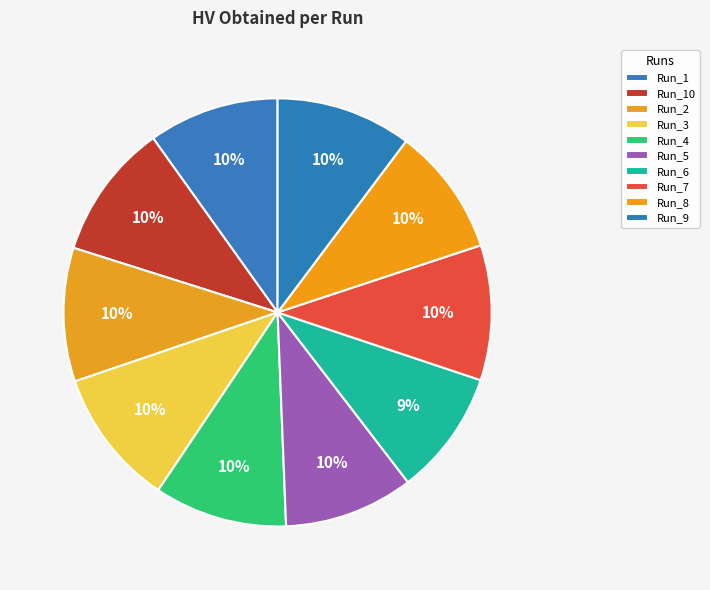

What percentage is NOT represented by Run_6?

90.5%